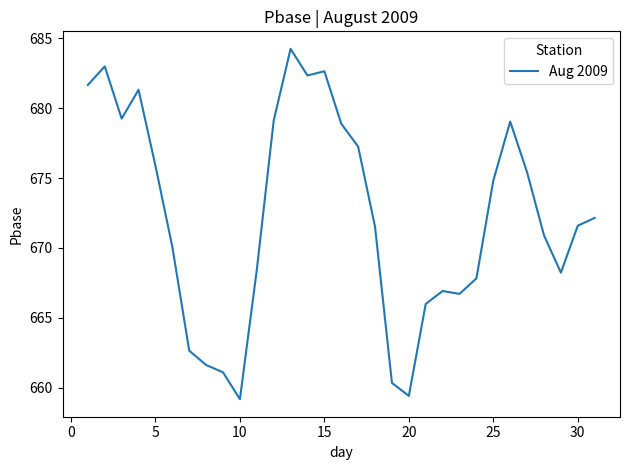

What is the minimum value shown in the chart?

659.2